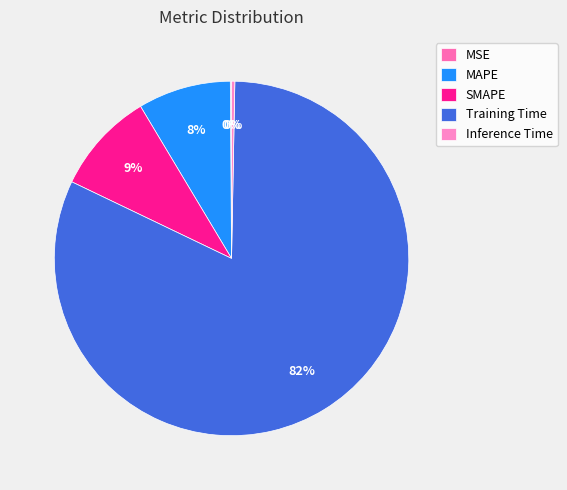

Rank the categories by value from lowest to highest.

MSE, Inference Time, MAPE, SMAPE, Training Time